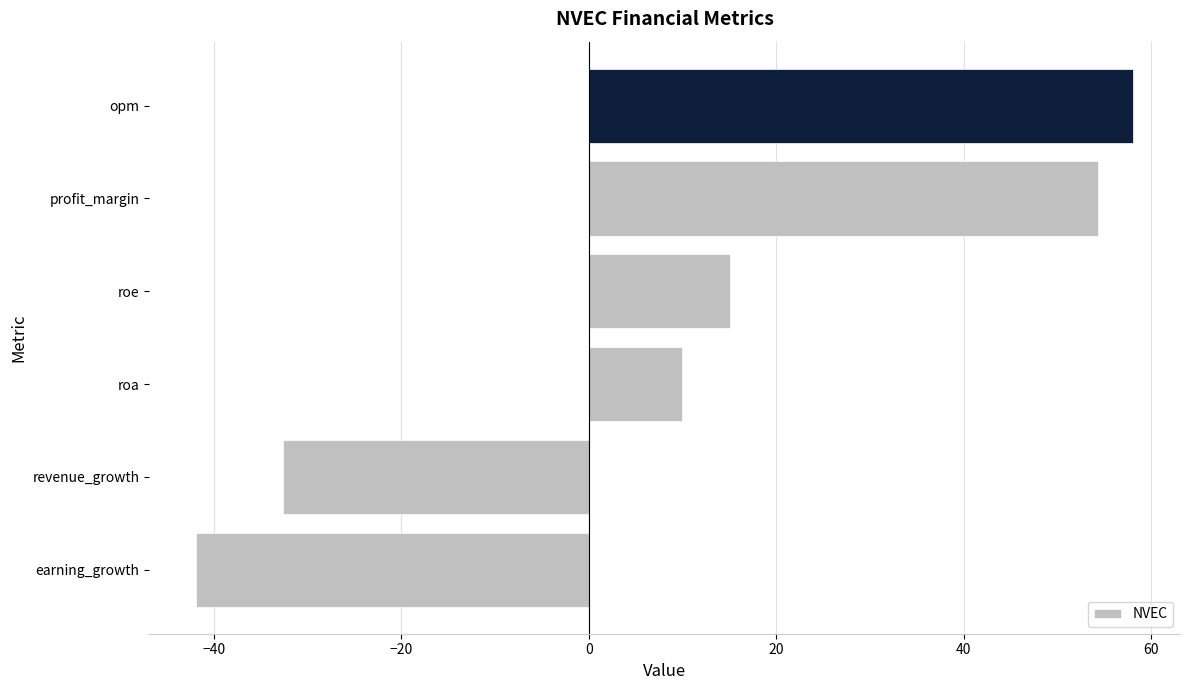

What is the maximum value shown in the chart?

58.1